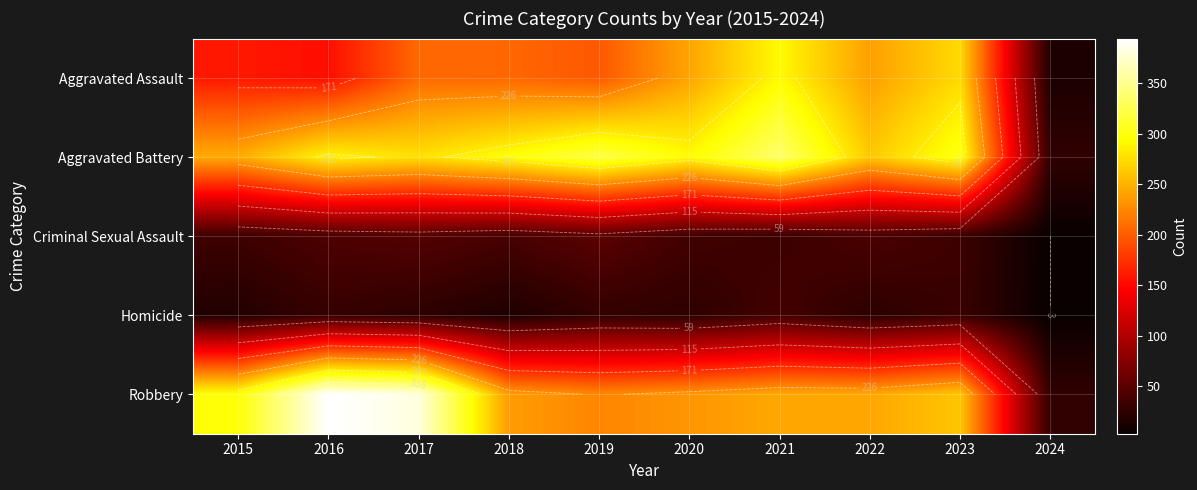

At how many categories does at least one series exceed 18?

10